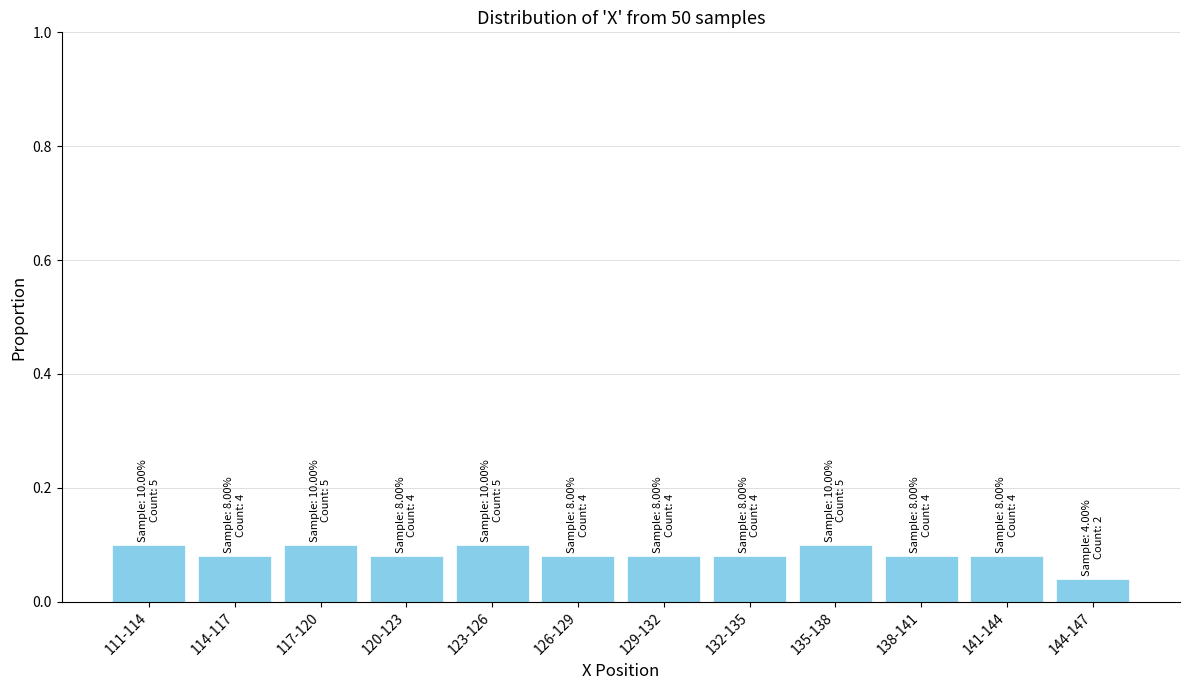

Is it true that the value at 138-141 is 0.1?

True